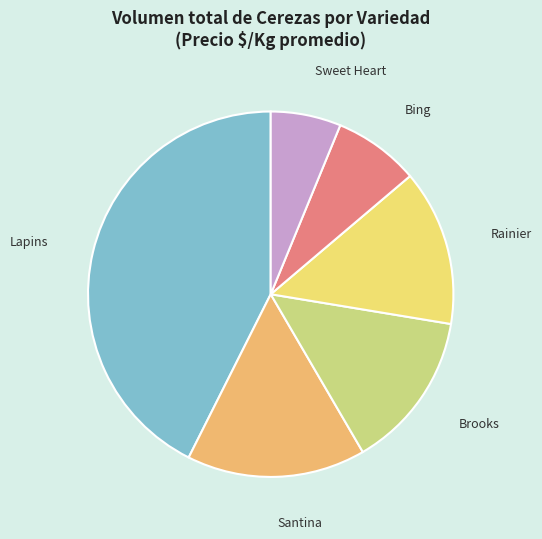

True or false: Santina accounts for 31% of the total.

False